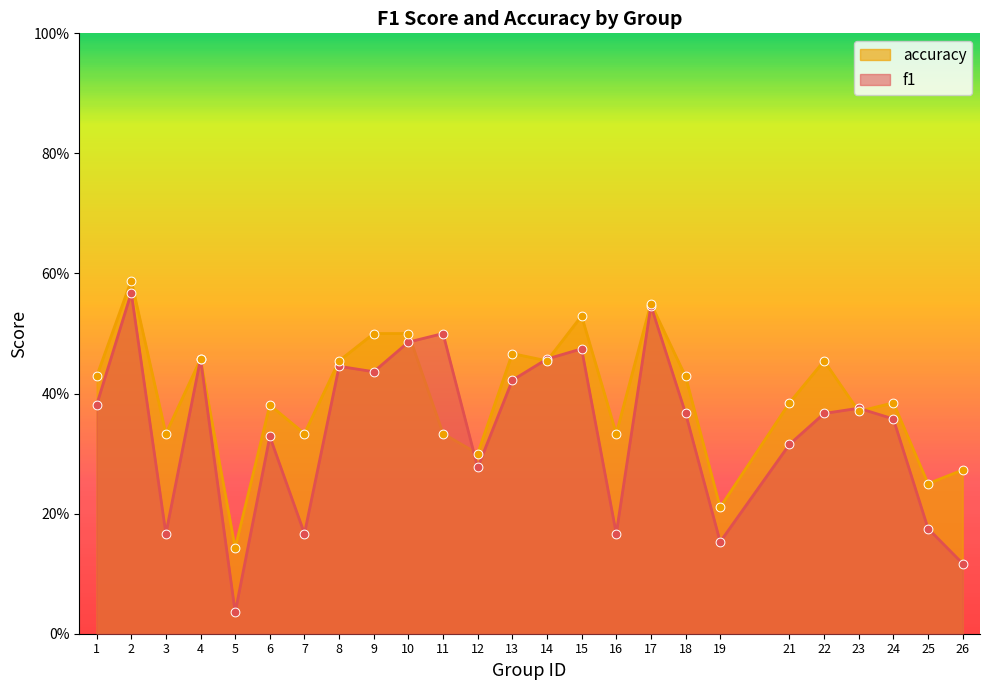

Which series reaches the minimum Y coordinate?

f1